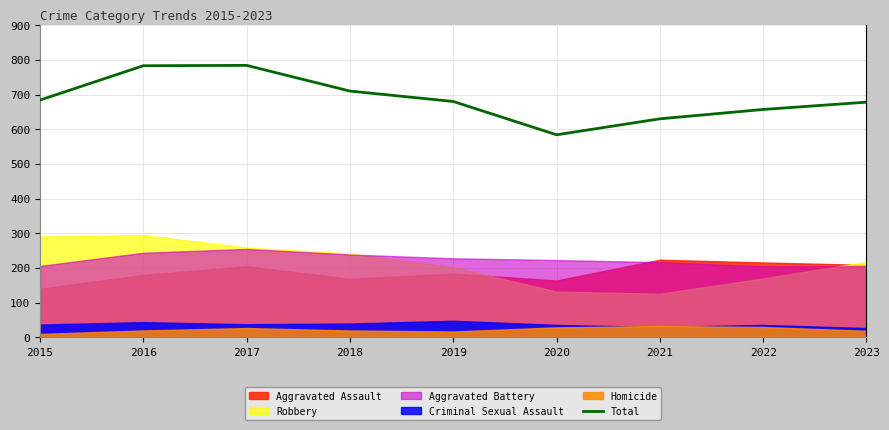

Does the chart have visible grid lines?

Yes